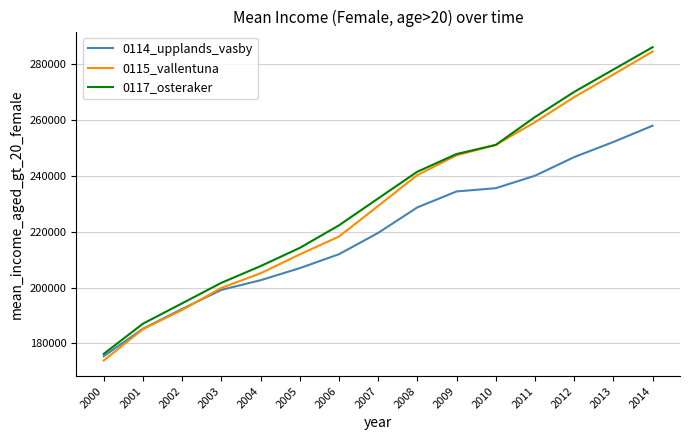

Which series has the largest range (max minus min)?

0115_vallentuna